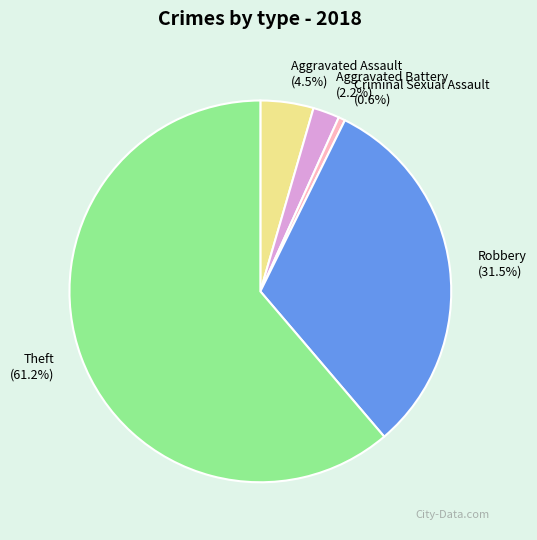

Does Robbery account for over 50% of the chart?

No